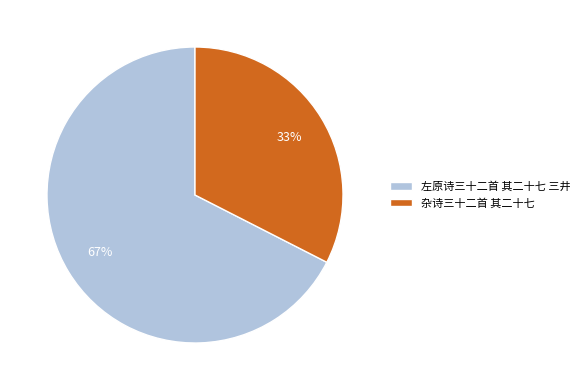

Between 杂诗三十二首 其二十七 and 左原诗三十二首 其二十七 三井, which is larger?

左原诗三十二首 其二十七 三井